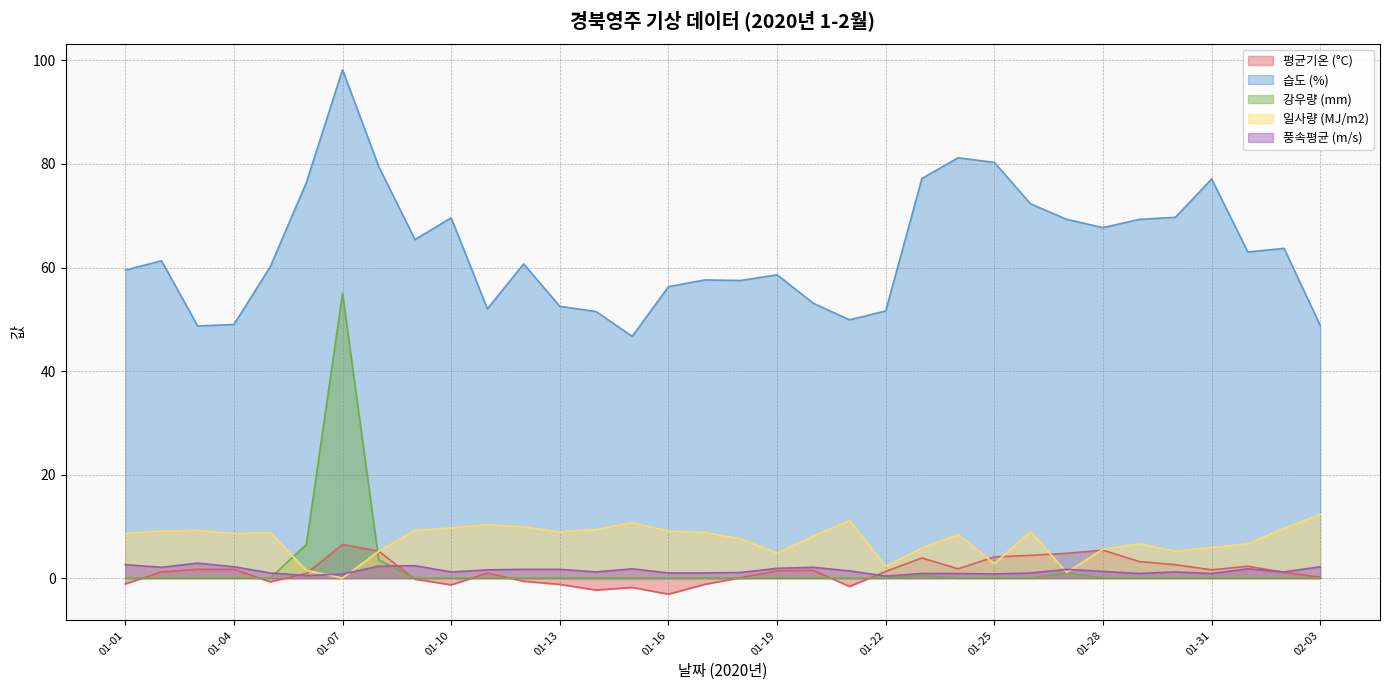

What position from the left is 01-18?

18